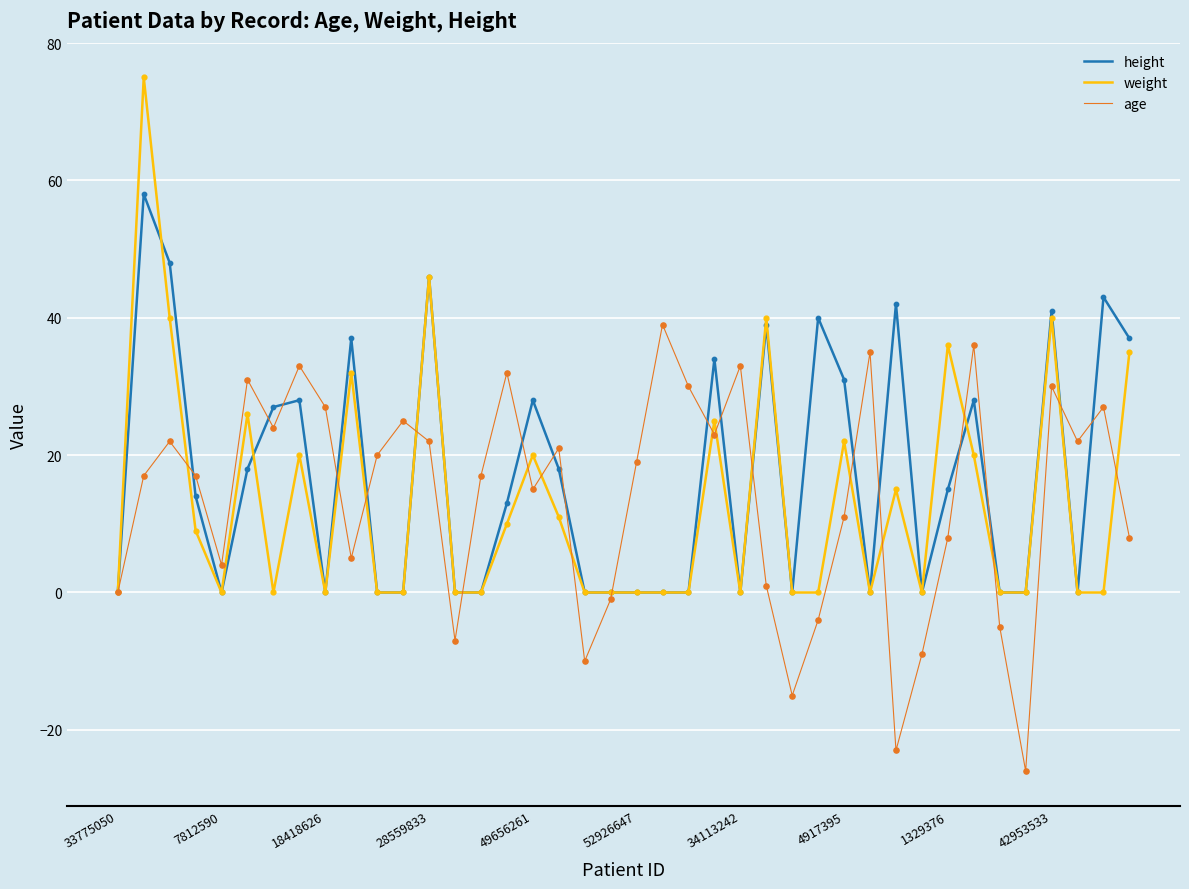

Which series has the widest spread of values?

weight